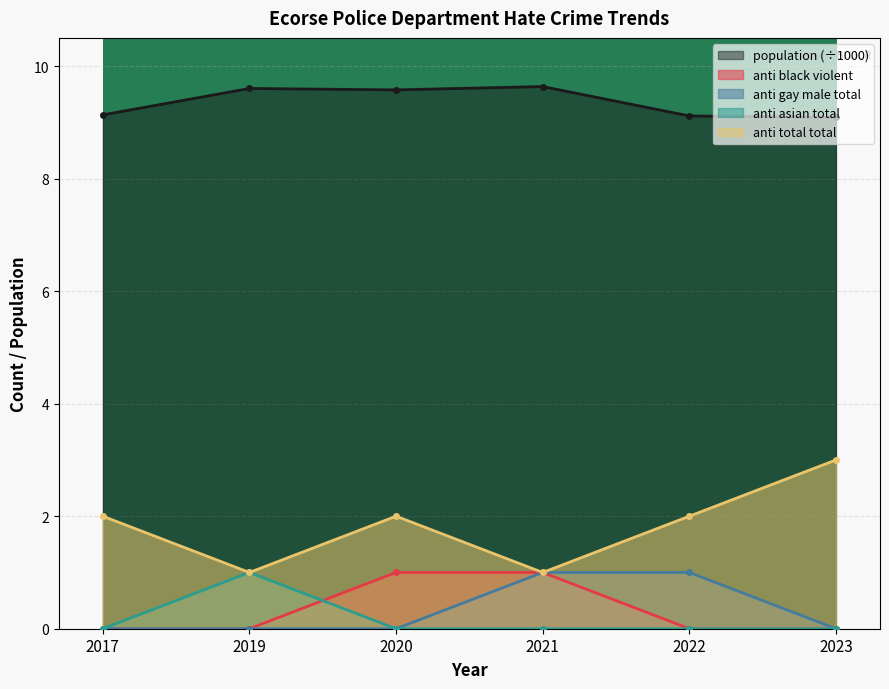

Which label corresponds to the smallest value in the chart?

2017